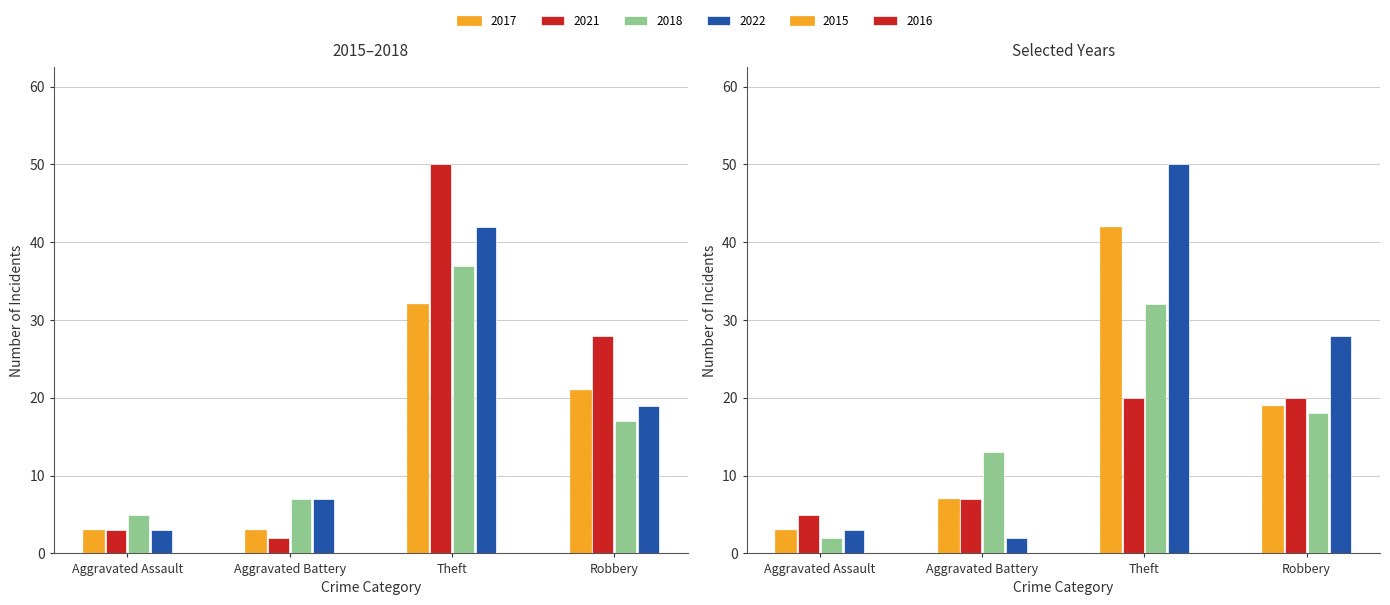

What is the minimum value shown in the chart?

2